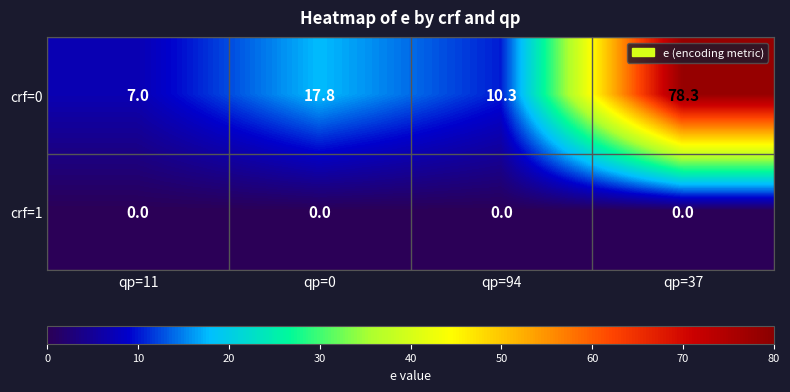

What value does the crf=0 series have at qp=94?

10.3